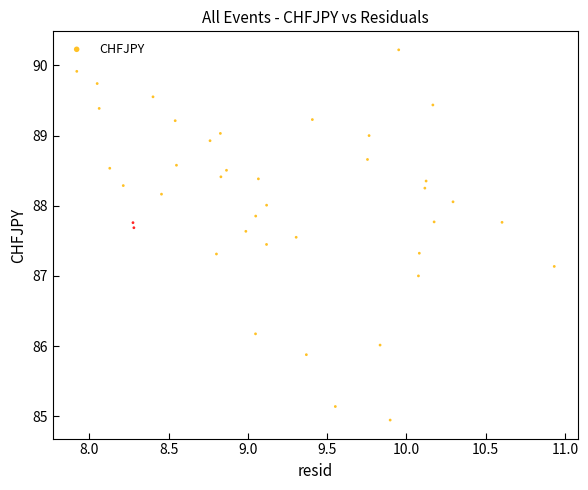

What is the range of X values (max minus min)?

3.0